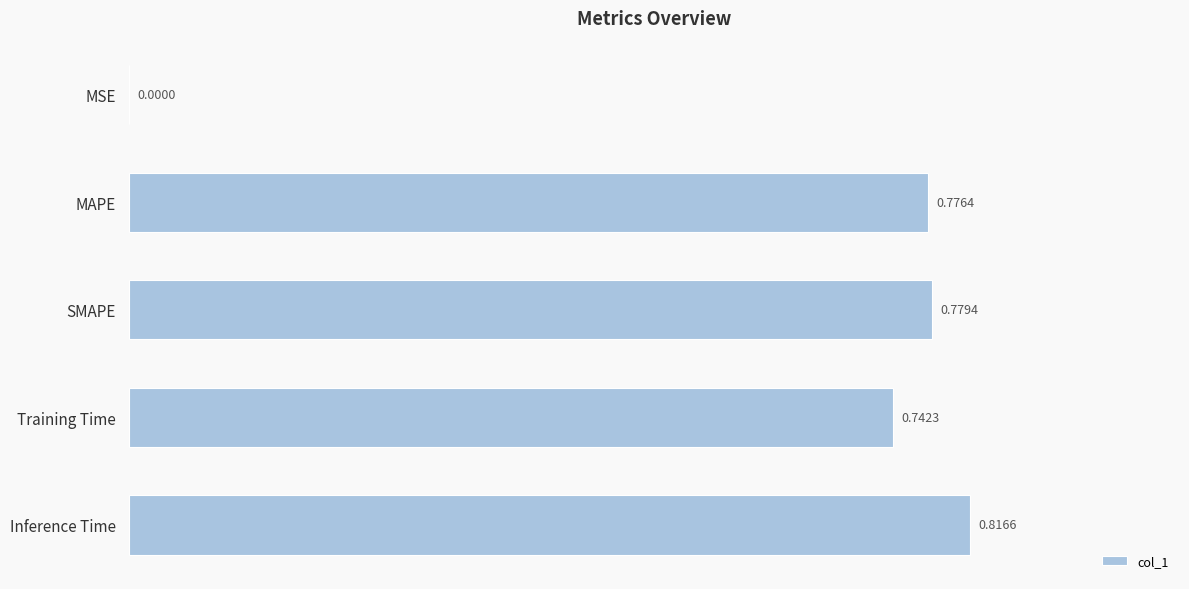

Are the bars horizontal?

Yes